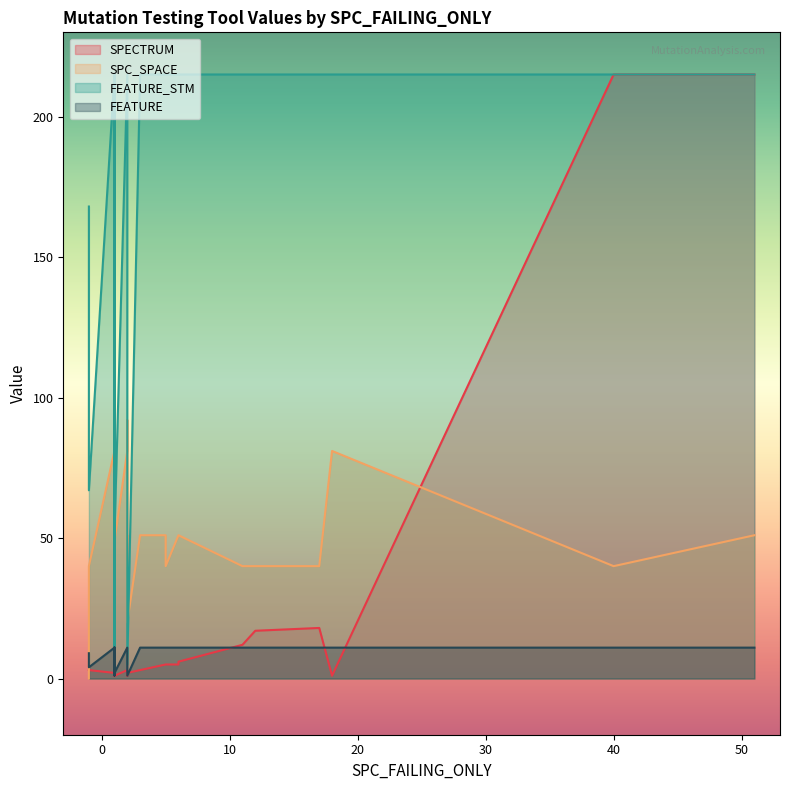

Which category has the highest value across all series?

3